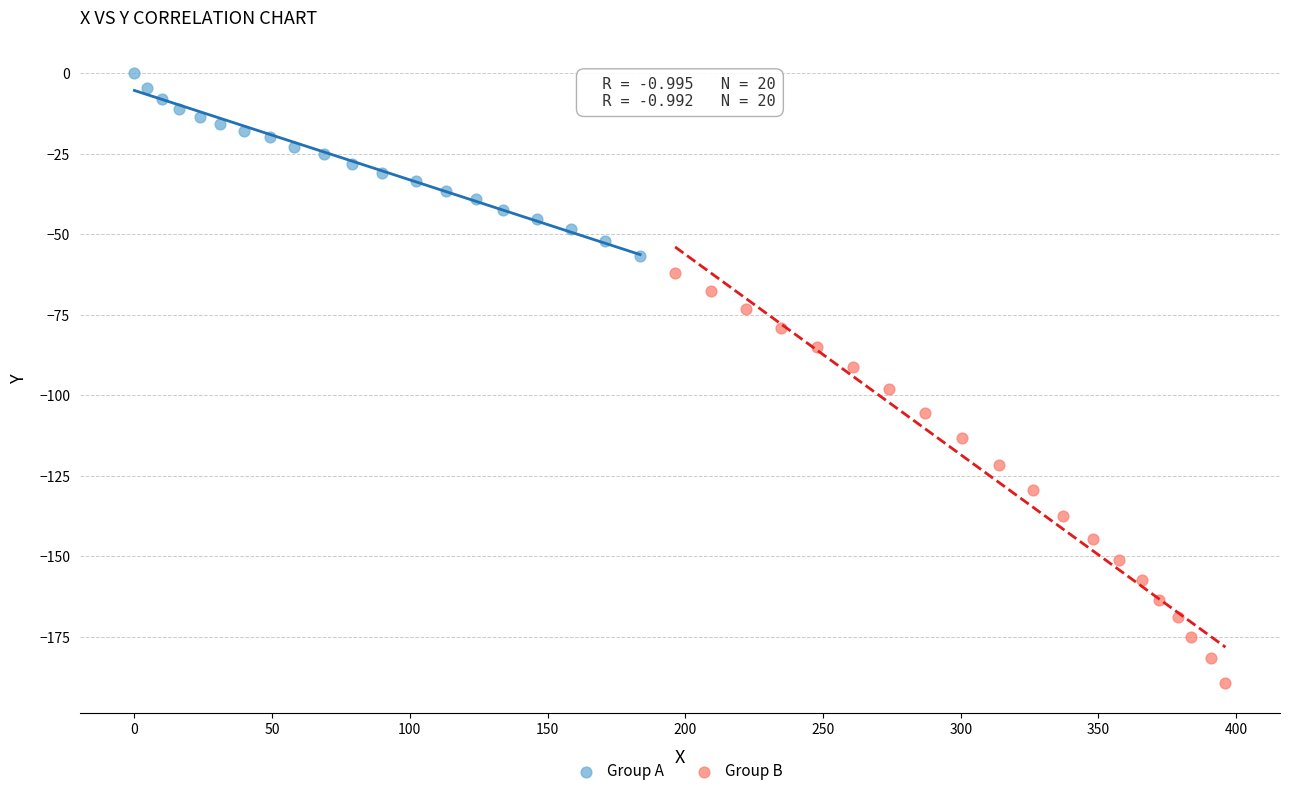

Which series reaches the minimum Y coordinate?

Group B